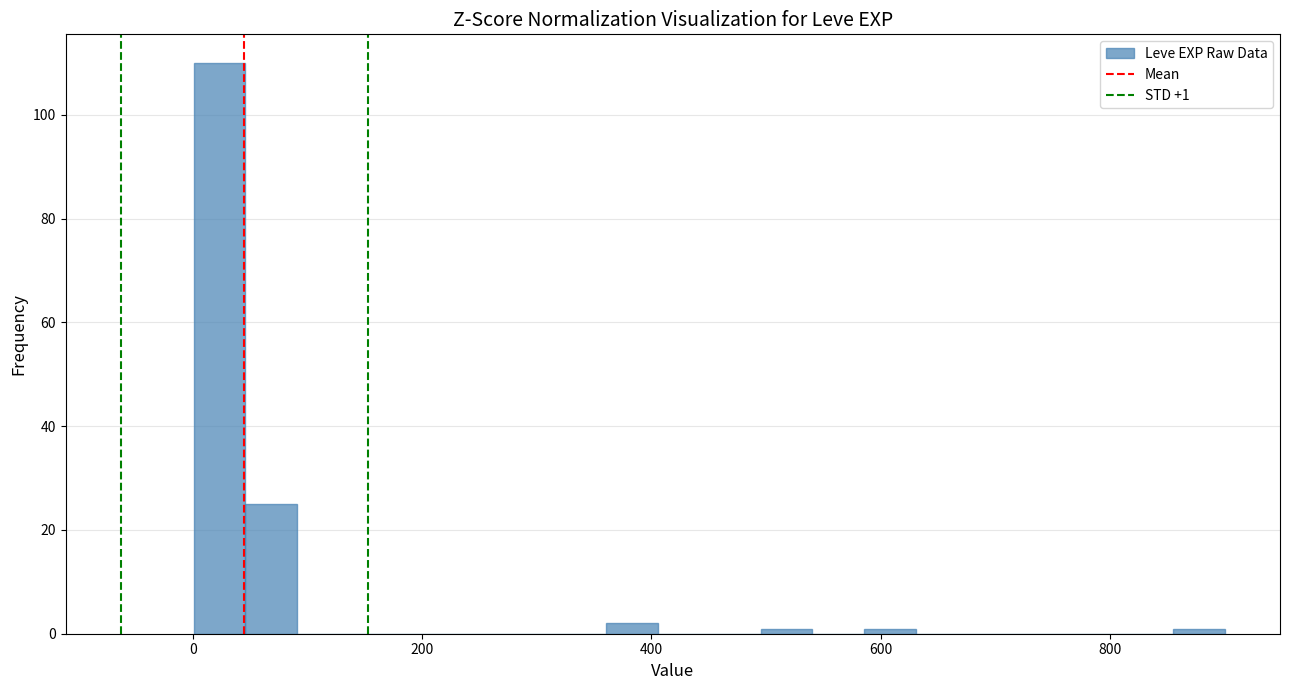

Read against the x-axis, roughly where is the centre of the tallest bar?

20